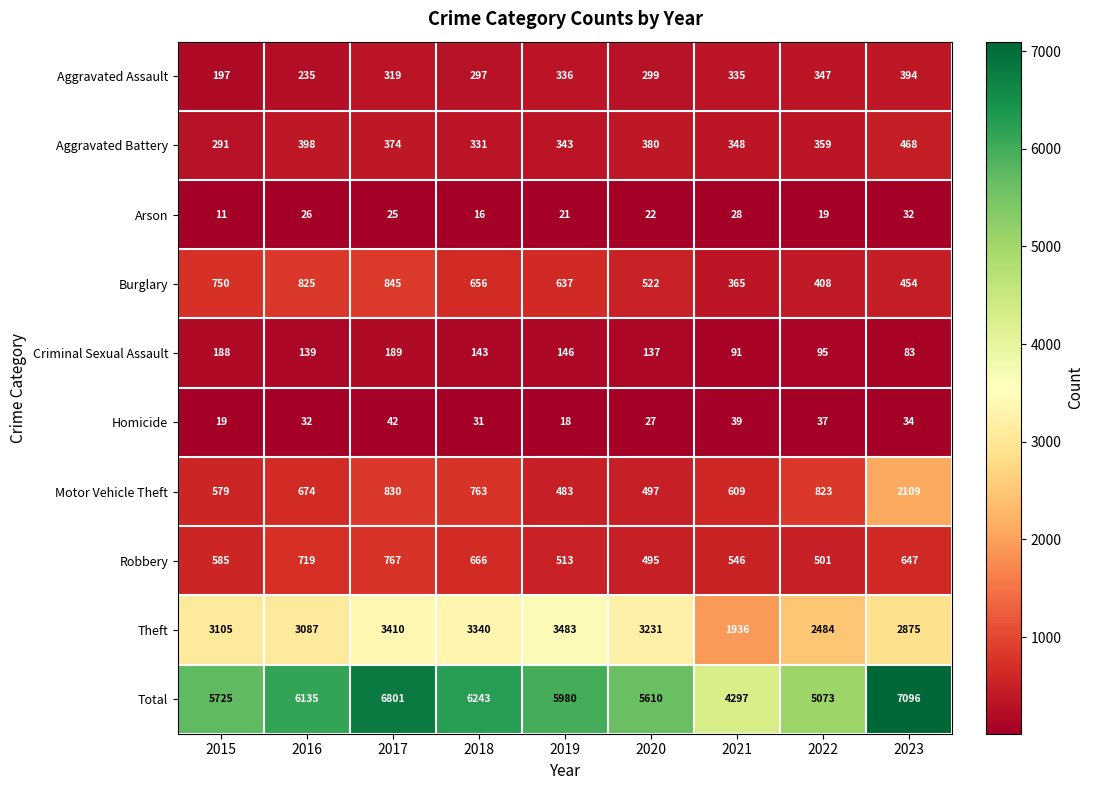

How many categories are shown in the chart?

9